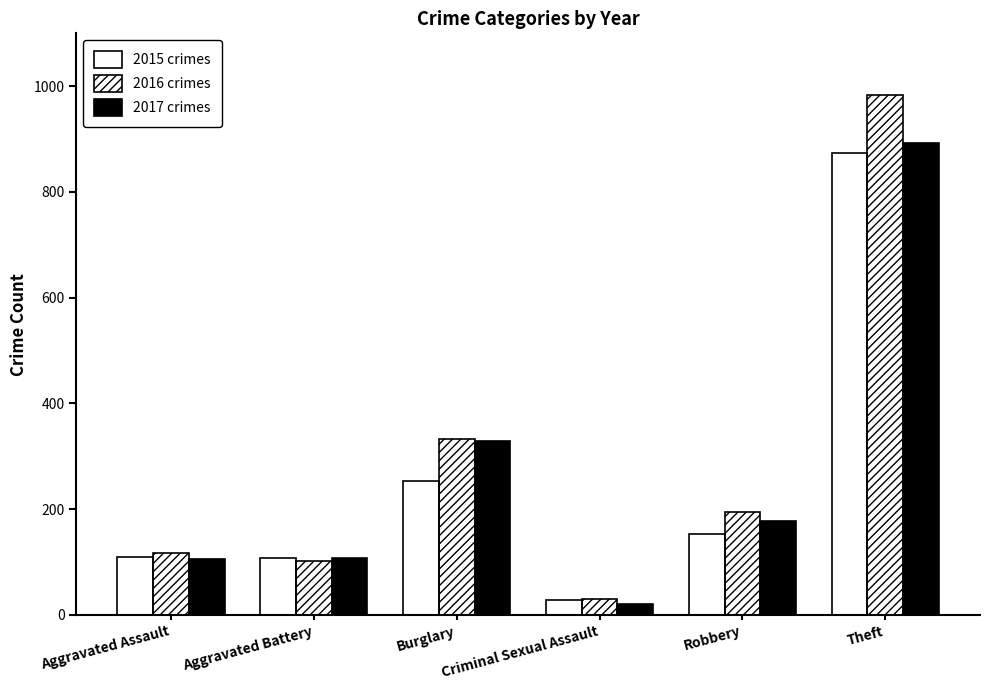

The value of 2017 crimes at Robbery is 178. True or false?

True